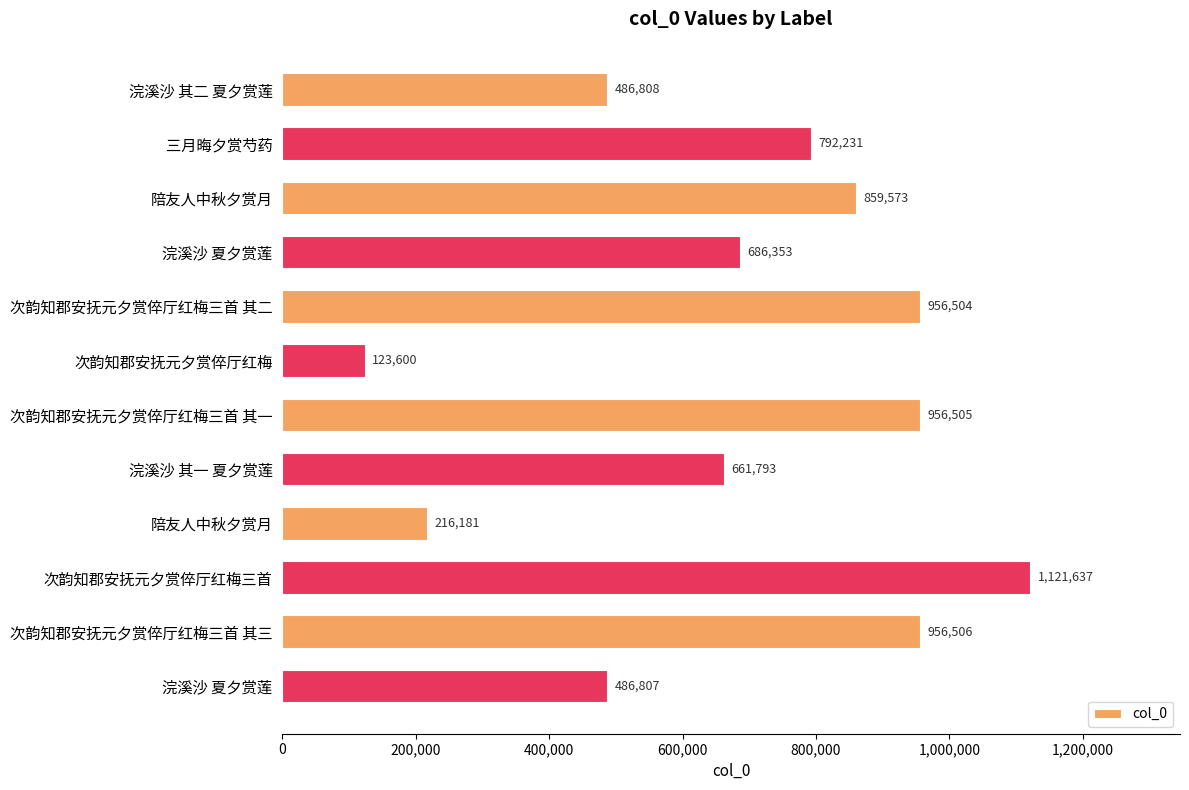

Count the number of categories in the chart.

12